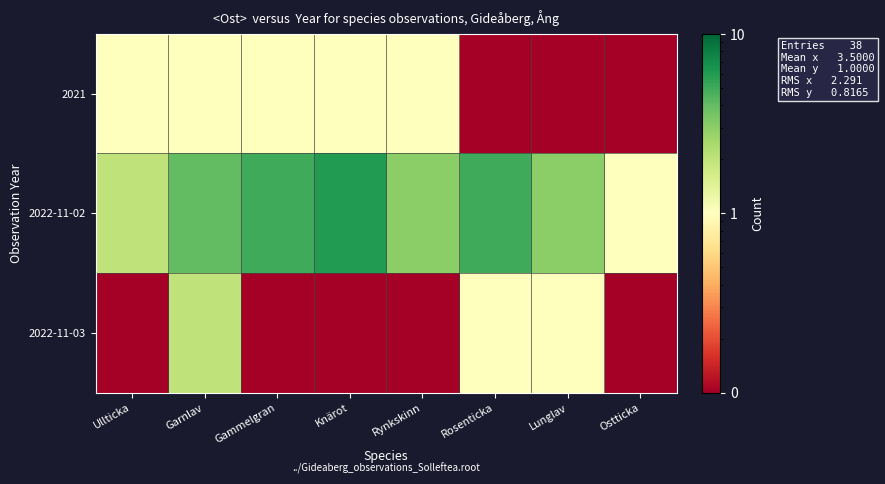

Reading left to right, list all the values displayed in this chart.

2021: Ullticka=1.0	Garnlav=1.0	Gammelgran=1.0	Knärot=1.0	Rynkskinn=1.0	Rosenticka=0.1	Lunglav=0.1	Ostticka=0.1
2022-11-02: Ullticka=2.0	Garnlav=4.0	Gammelgran=5.0	Knärot=6.0	Rynkskinn=3.0	Rosenticka=5.0	Lunglav=3.0	Ostticka=1.0
2022-11-03: Ullticka=0.1	Garnlav=2.0	Gammelgran=0.1	Knärot=0.1	Rynkskinn=0.1	Rosenticka=1.0	Lunglav=1.0	Ostticka=0.1